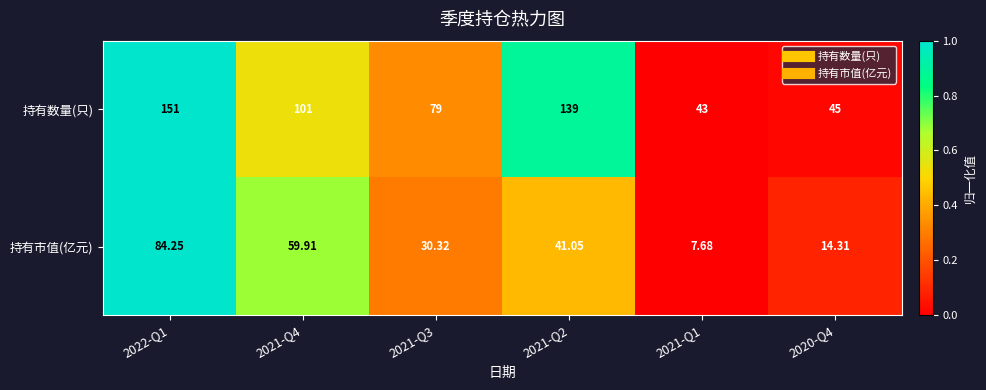

List the series in order of their peak value, highest first.

持有数量(只), 持有市值(亿元)